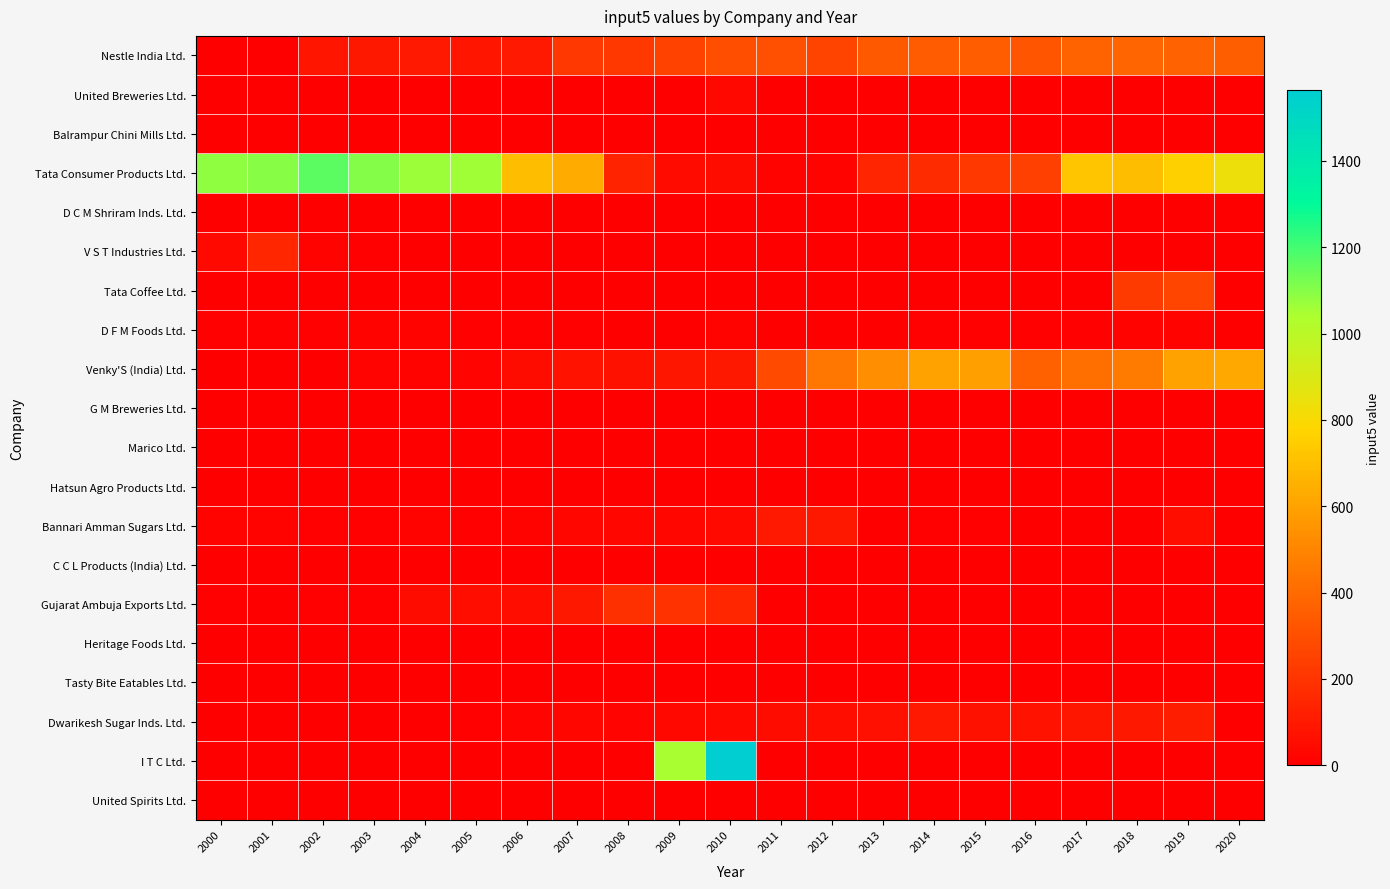

Reading right to left, transcribe all the data shown in this chart.

Nestle India Ltd.: 2020=359.2	2019=370.6	2018=381.5	2017=378.1	2016=321.6	2015=352.8	2014=342.7	2013=337.8	2012=260.2	2011=305.4	2010=294.3	2009=252.1	2008=216.1	2007=210.2	2006=101.0	2005=81.9	2004=99.8	2003=94.9	2002=83.3	2001=0.0	2000=0.0
United Breweries Ltd.: 2020=0.0	2019=0.0	2018=0.0	2017=0.0	2016=0.0	2015=0.0	2014=0.0	2013=0.0	2012=0.0	2011=0.0	2010=31.4	2009=0.0	2008=0.0	2007=0.0	2006=0.0	2005=0.0	2004=0.0	2003=0.0	2002=0.0	2001=0.0	2000=0.0
Balrampur Chini Mills Ltd.: 2020=0.0	2019=0.0	2018=0.0	2017=0.0	2016=3.2	2015=1.4	2014=1.5	2013=1.2	2012=1.7	2011=3.2	2010=3.2	2009=1.6	2008=0.3	2007=0.1	2006=0.1	2005=0.1	2004=0.1	2003=0.2	2002=0.0	2001=0.0	2000=0.0
Tata Consumer Products Ltd.: 2020=842.5	2019=758.1	2018=694.5	2017=726.1	2016=247.0	2015=218.3	2014=170.3	2013=145.9	2012=12.3	2011=15.0	2010=50.8	2009=45.7	2008=139.6	2007=631.1	2006=691.9	2005=1057.2	2004=1066.2	2003=1100.9	2002=1161.9	2001=1097.6	2000=1085.7
D C M Shriram Inds. Ltd.: 2020=0.0	2019=0.0	2018=0.0	2017=0.0	2016=0.0	2015=0.0	2014=0.0	2013=0.0	2012=0.0	2011=0.0	2010=0.0	2009=0.0	2008=0.0	2007=0.0	2006=0.0	2005=0.0	2004=0.0	2003=0.0	2002=0.0	2001=0.0	2000=0.0
V S T Industries Ltd.: 2020=0.0	2019=0.0	2018=0.0	2017=0.0	2016=0.0	2015=0.0	2014=0.0	2013=0.0	2012=0.0	2011=0.0	2010=0.0	2009=0.0	2008=0.0	2007=2.3	2006=2.2	2005=2.1	2004=3.1	2003=11.4	2002=16.3	2001=150.4	2000=38.7
Tata Coffee Ltd.: 2020=0.0	2019=268.2	2018=224.0	2017=0.0	2016=0.0	2015=0.0	2014=0.0	2013=0.0	2012=0.0	2011=0.0	2010=4.1	2009=0.9	2008=2.5	2007=3.2	2006=1.6	2005=3.4	2004=5.6	2003=3.9	2002=4.4	2001=0.0	2000=0.8
D F M Foods Ltd.: 2020=0.0	2019=17.1	2018=13.0	2017=11.5	2016=10.1	2015=9.7	2014=7.0	2013=5.8	2012=5.0	2011=4.0	2010=13.6	2009=0.0	2008=0.0	2007=12.2	2006=10.0	2005=10.9	2004=14.7	2003=15.1	2002=12.0	2001=9.6	2000=8.1
Venky'S (India) Ltd.: 2020=620.5	2019=598.7	2018=459.6	2017=418.8	2016=364.5	2015=586.6	2014=600.1	2013=533.7	2012=443.5	2011=284.8	2010=96.2	2009=88.8	2008=70.1	2007=77.2	2006=54.3	2005=18.8	2004=15.3	2003=23.8	2002=0.0	2001=1.7	2000=4.6
G M Breweries Ltd.: 2020=0.0	2019=0.0	2018=0.0	2017=0.0	2016=0.0	2015=0.0	2014=0.0	2013=0.0	2012=0.0	2011=0.0	2010=0.0	2009=0.0	2008=0.0	2007=0.0	2006=0.0	2005=0.0	2004=0.0	2003=0.0	2002=0.0	2001=0.7	2000=0.7
Marico Ltd.: 2020=0.0	2019=0.0	2018=0.0	2017=0.0	2016=0.0	2015=0.0	2014=0.0	2013=0.0	2012=0.0	2011=0.0	2010=0.0	2009=0.0	2008=0.0	2007=0.0	2006=0.0	2005=0.0	2004=0.0	2003=0.0	2002=0.0	2001=0.0	2000=0.0
Hatsun Agro Products Ltd.: 2020=0.0	2019=0.0	2018=0.0	2017=0.0	2016=0.0	2015=0.0	2014=0.0	2013=0.0	2012=0.0	2011=0.0	2010=0.0	2009=0.0	2008=0.0	2007=0.0	2006=0.0	2005=0.0	2004=0.0	2003=0.0	2002=0.0	2001=0.0	2000=0.0
Bannari Amman Sugars Ltd.: 2020=0.0	2019=58.6	2018=1.3	2017=1.0	2016=0.0	2015=6.9	2014=9.6	2013=5.3	2012=95.7	2011=101.7	2010=37.2	2009=28.2	2008=29.5	2007=29.3	2006=18.3	2005=9.9	2004=12.3	2003=8.2	2002=11.5	2001=12.7	2000=13.4
C C L Products (India) Ltd.: 2020=0.0	2019=0.0	2018=0.0	2017=0.0	2016=0.0	2015=0.0	2014=0.0	2013=0.0	2012=0.0	2011=0.0	2010=0.0	2009=0.0	2008=0.0	2007=0.0	2006=0.0	2005=0.0	2004=0.0	2003=0.0	2002=0.0	2001=0.0	2000=0.0
Gujarat Ambuja Exports Ltd.: 2020=0.0	2019=0.0	2018=0.0	2017=0.0	2016=0.0	2015=0.0	2014=0.0	2013=0.0	2012=0.0	2011=0.0	2010=151.7	2009=192.4	2008=188.0	2007=91.8	2006=57.5	2005=60.5	2004=50.5	2003=12.0	2002=7.4	2001=5.0	2000=6.7
Heritage Foods Ltd.: 2020=0.0	2019=0.0	2018=0.0	2017=0.0	2016=0.0	2015=2.2	2014=2.1	2013=0.7	2012=0.0	2011=0.0	2010=0.0	2009=0.0	2008=0.0	2007=0.0	2006=0.0	2005=0.0	2004=0.0	2003=0.0	2002=0.0	2001=0.0	2000=0.3
Tasty Bite Eatables Ltd.: 2020=0.0	2019=0.0	2018=0.0	2017=0.0	2016=0.0	2015=0.0	2014=0.0	2013=0.0	2012=0.0	2011=0.0	2010=0.0	2009=0.0	2008=0.0	2007=0.0	2006=0.0	2005=0.0	2004=0.0	2003=0.0	2002=0.0	2001=0.6	2000=0.8
Dwarikesh Sugar Inds. Ltd.: 2020=0.0	2019=112.8	2018=96.6	2017=87.8	2016=78.7	2015=67.2	2014=98.6	2013=62.2	2012=58.3	2011=50.9	2010=40.7	2009=31.2	2008=23.6	2007=27.0	2006=18.6	2005=12.0	2004=5.3	2003=5.2	2002=3.4	2001=3.7	2000=2.4
I T C Ltd.: 2020=0.0	2019=0.0	2018=0.0	2017=0.0	2016=0.0	2015=0.0	2014=0.0	2013=0.0	2012=0.0	2011=0.0	2010=1563.8	2009=1048.2	2008=0.0	2007=0.0	2006=0.0	2005=0.0	2004=0.0	2003=0.0	2002=0.0	2001=0.0	2000=0.0
United Spirits Ltd.: 2020=0.0	2019=0.0	2018=0.0	2017=0.0	2016=0.0	2015=0.0	2014=0.0	2013=0.0	2012=0.0	2011=0.0	2010=0.0	2009=0.0	2008=0.0	2007=0.0	2006=0.0	2005=0.0	2004=0.0	2003=0.0	2002=0.0	2001=0.0	2000=0.0